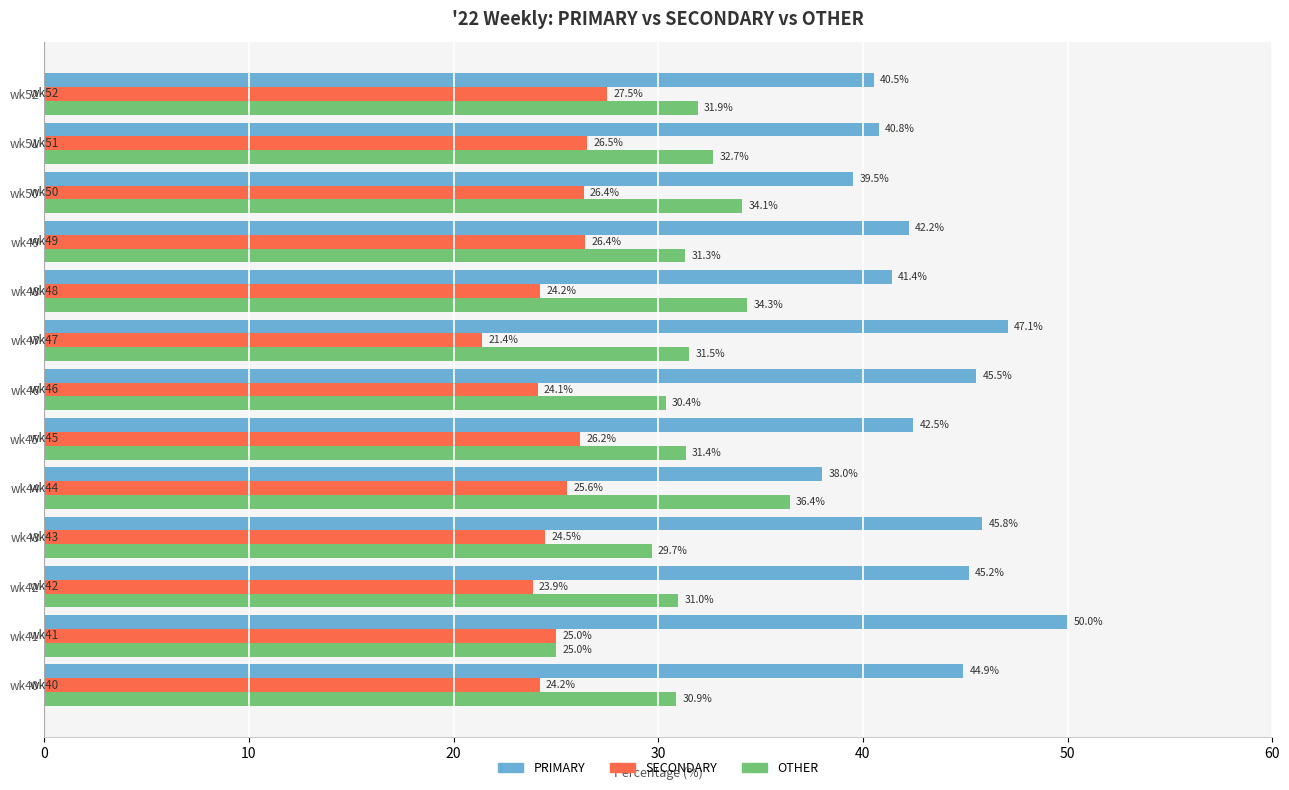

Where is PRIMARY nearest to the value 44?

wk40